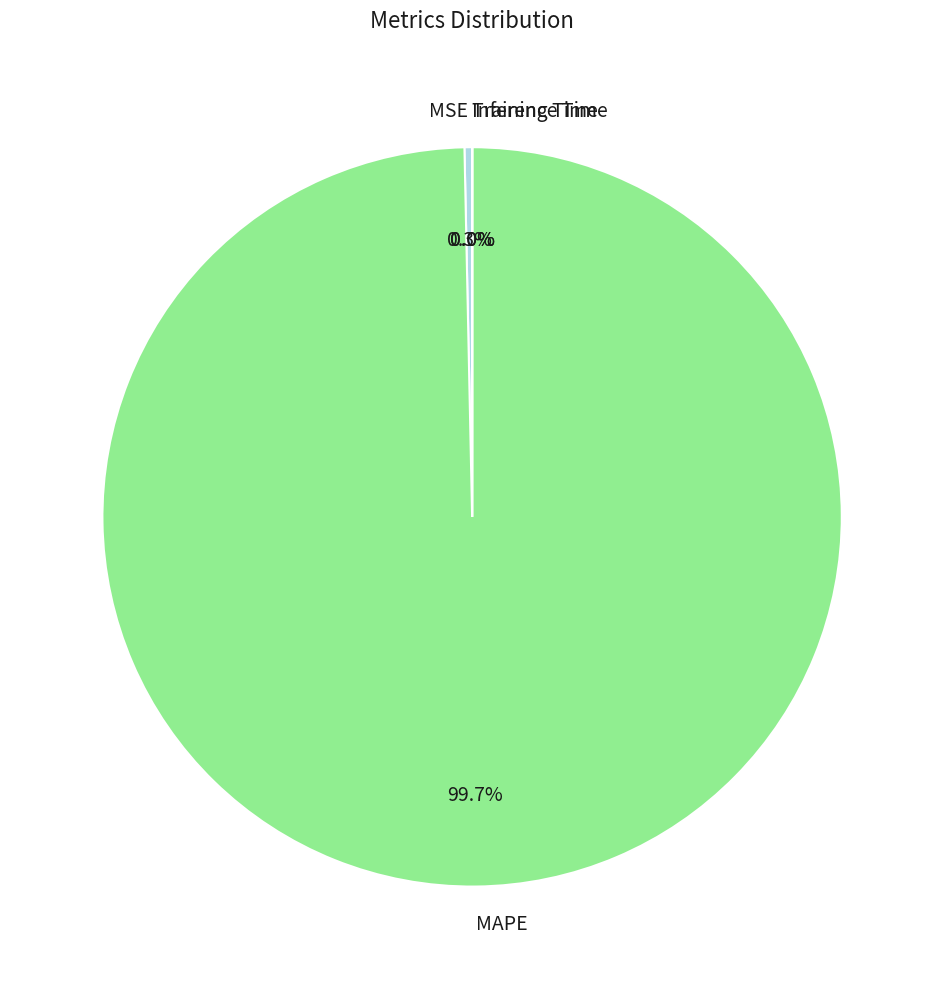

The MAPE slice represents 100% of the pie. True or false?

True